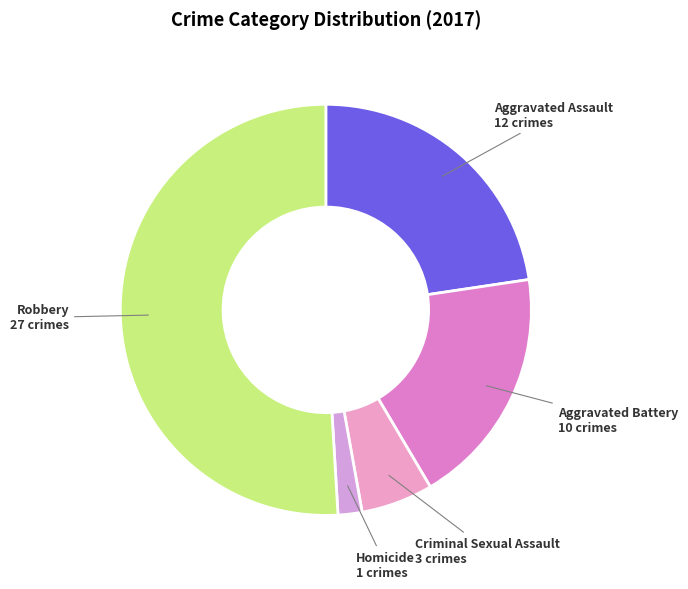

Rank the categories by value from highest to lowest.

Robbery, Aggravated Assault, Aggravated Battery, Criminal Sexual Assault, Homicide